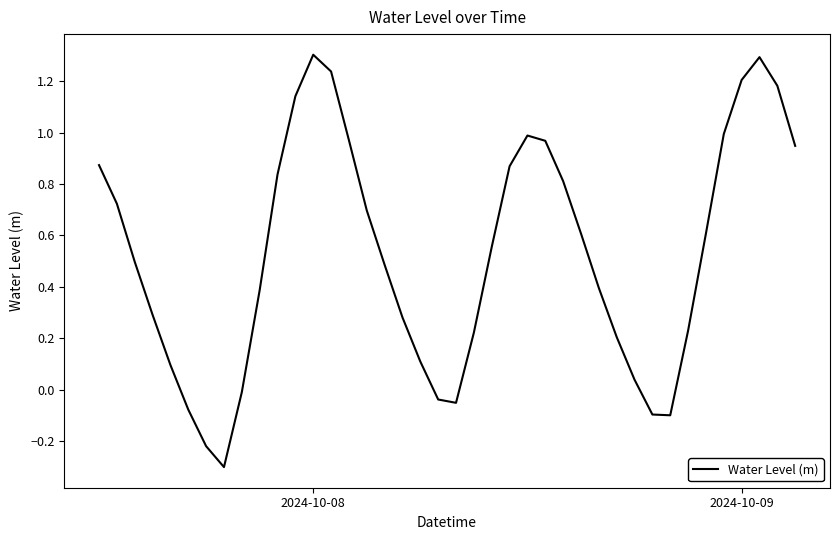

What is the minimum value shown in the chart?

-0.3